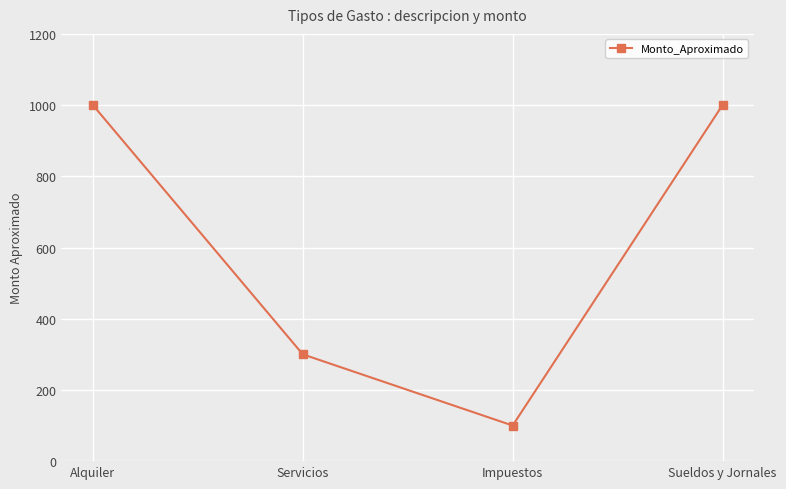

What is the change in value from Servicios to Impuestos?

-200